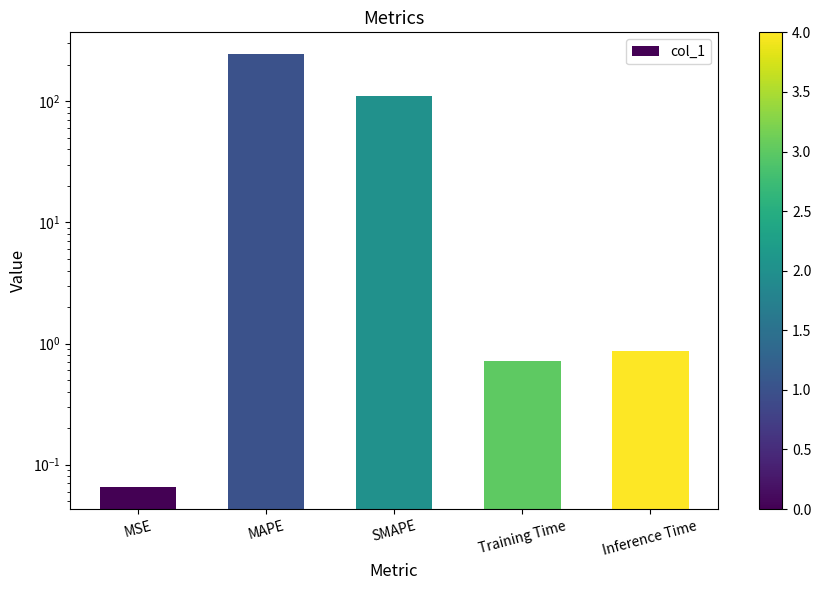

What is the approximate value at MAPE?

245.5